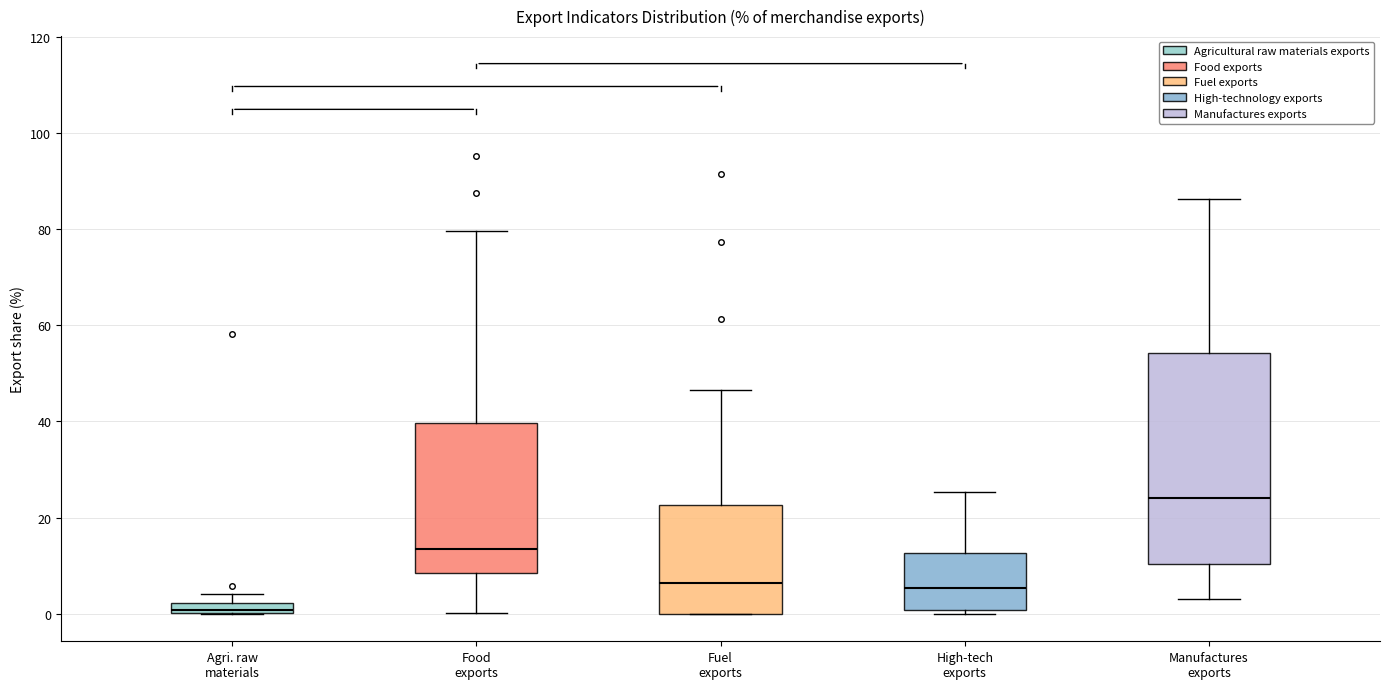

Which box's median line is the highest?

Manufactures exports